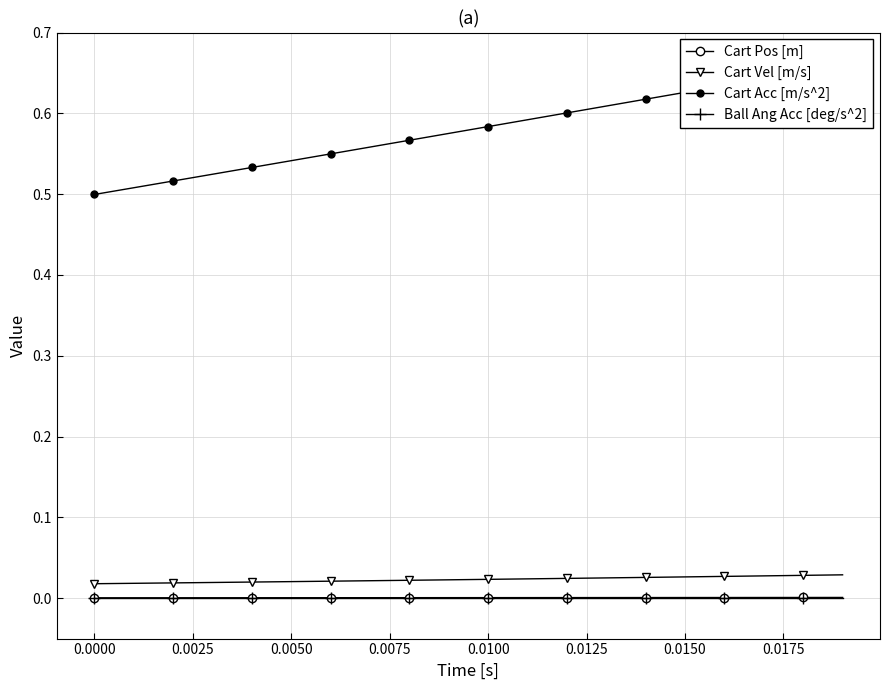

True or false: Cart Vel [m/s] and Cart Pos [m] intersect in this chart.

False